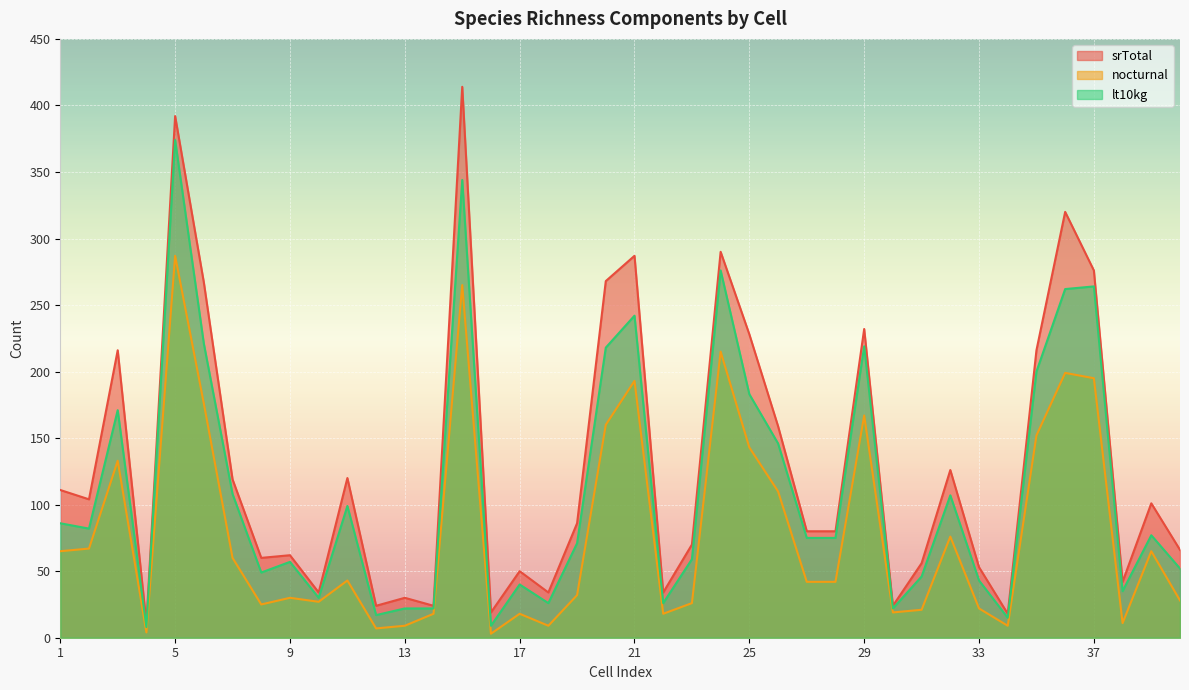

List the labels in order of srTotal value, smallest first.

4, 34, 16, 12, 14, 30, 13, 10, 18, 22, 38, 17, 33, 31, 8, 9, 40, 23, 27, 28, 19, 39, 2, 1, 7, 11, 32, 26, 3, 35, 25, 29, 6, 20, 37, 21, 24, 36, 5, 15